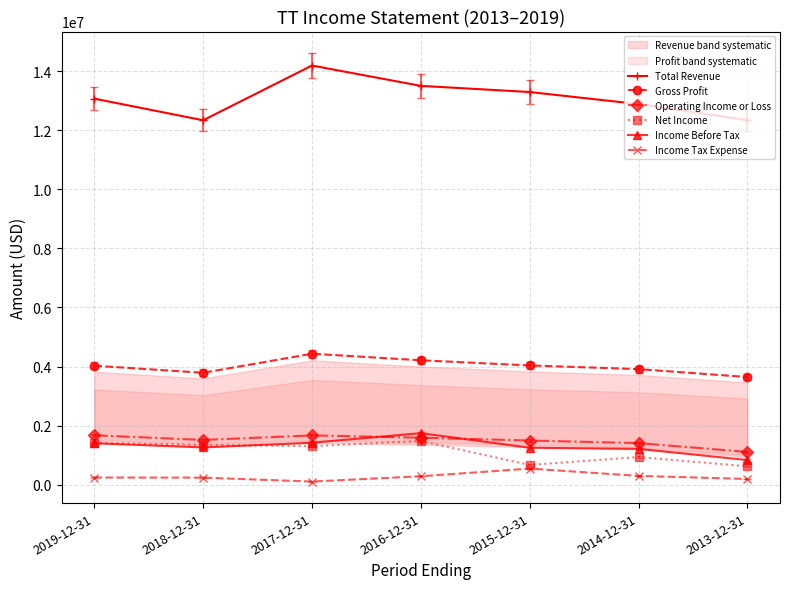

At how many categories does at least one series exceed 8754127?

7